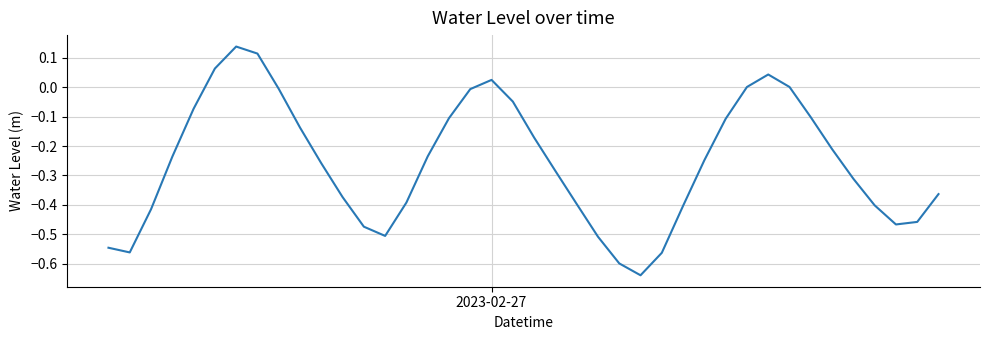

True or false: there are more than 0 points higher than both neighbors.

True